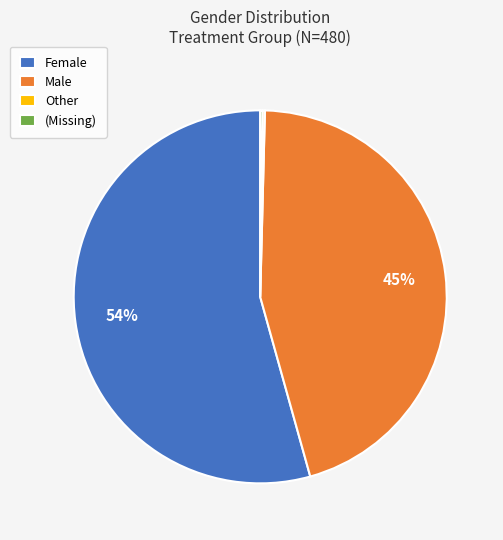

To the nearest percent, what is the average slice percentage?

25%